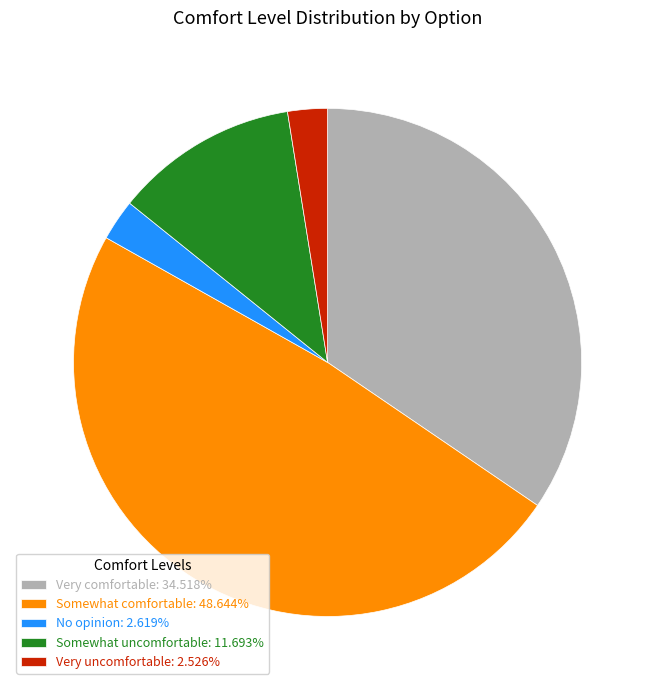

Is Very uncomfortable: 2.526% the majority of the pie?

No